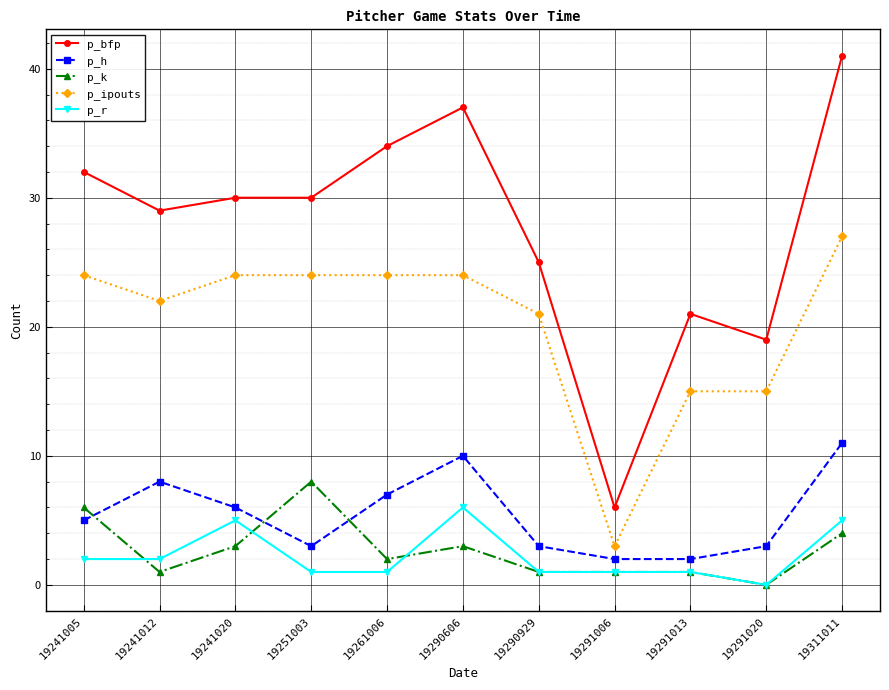

Where is the first local maximum for p_h?

19241012